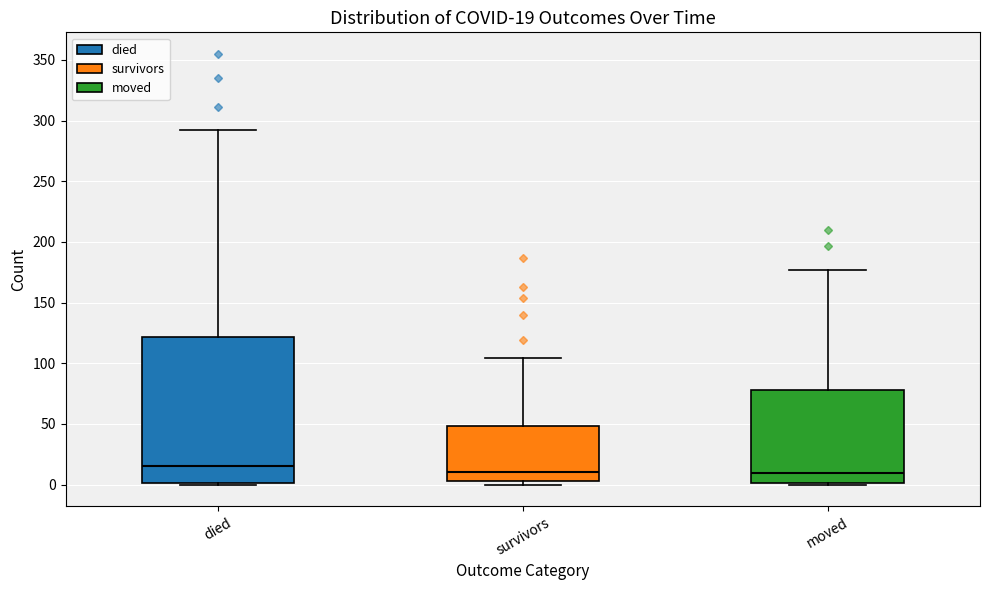

Comparing the boxes themselves (not the whiskers), which one is the tallest?

died